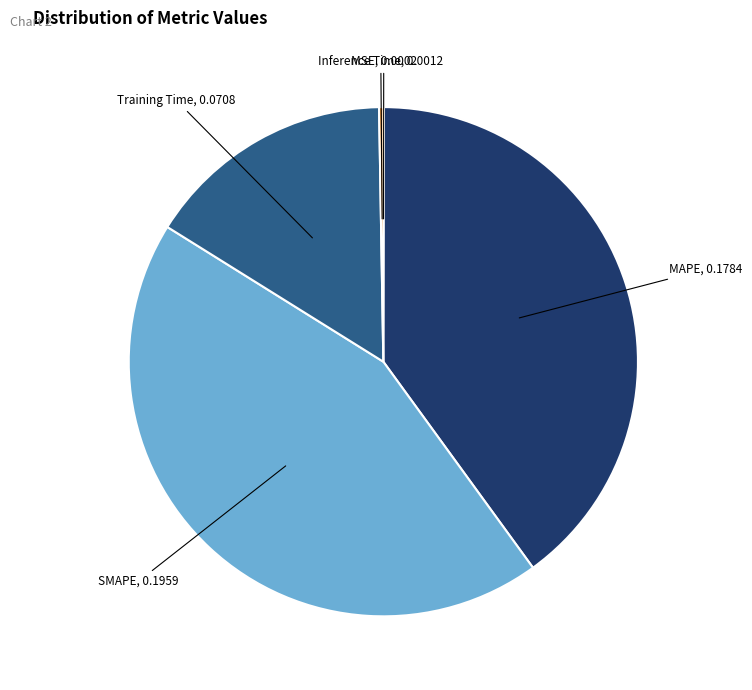

True or false: MAPE accounts for 32% of the total.

False